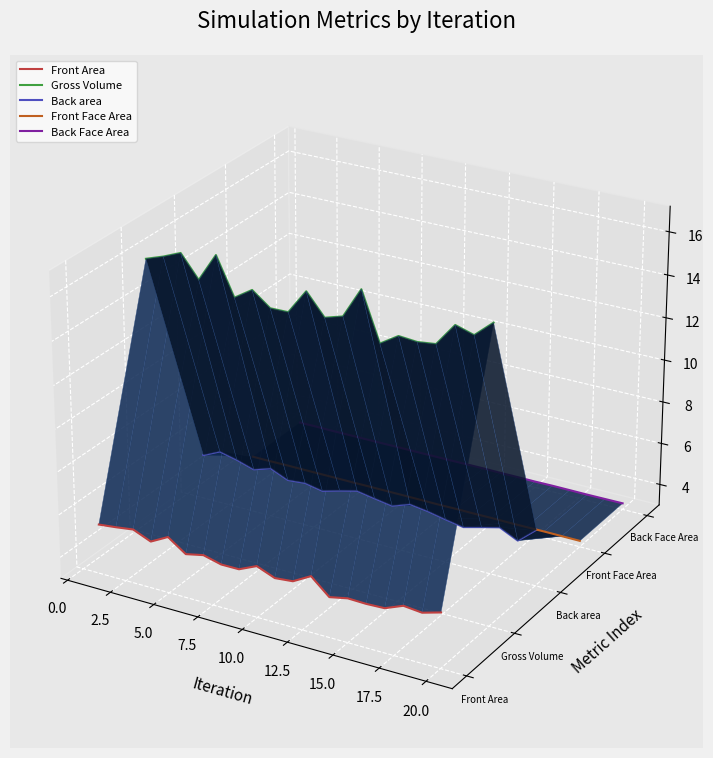

Is the value of Gross Volume at 14 greater than the value of Back area at 16?

Yes